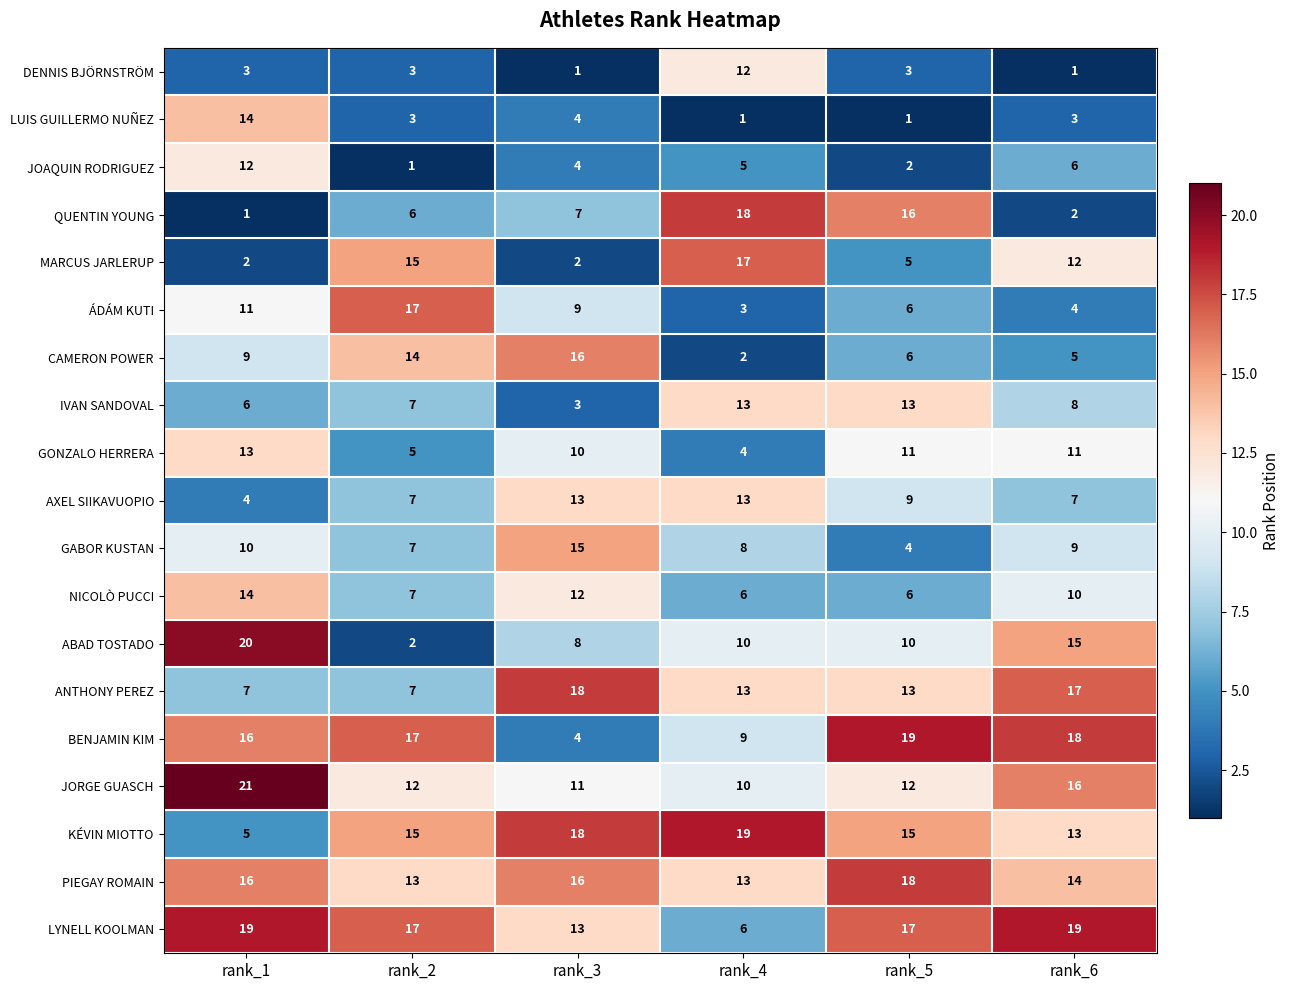

Which series changed the most between rank_4 and rank_6?

QUENTIN YOUNG